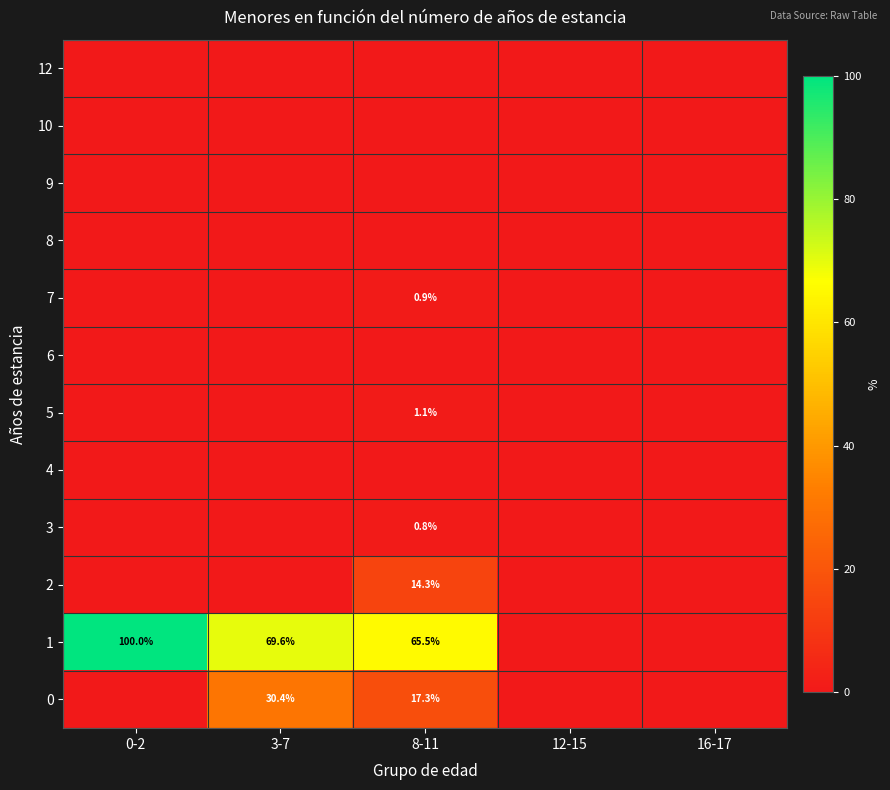

The value of 1 at 0-2 is 100.0. True or false?

True